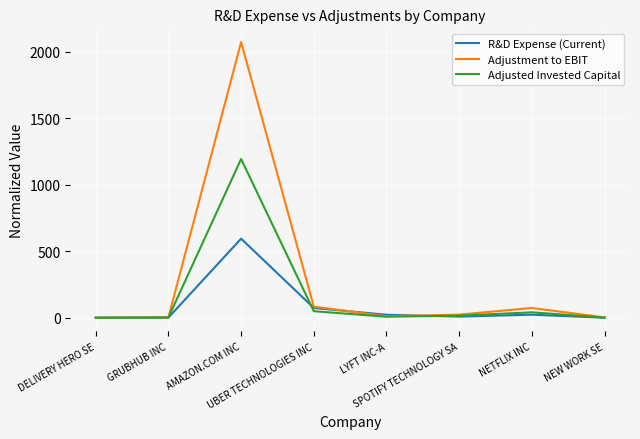

How many distinct data groups are displayed?

3